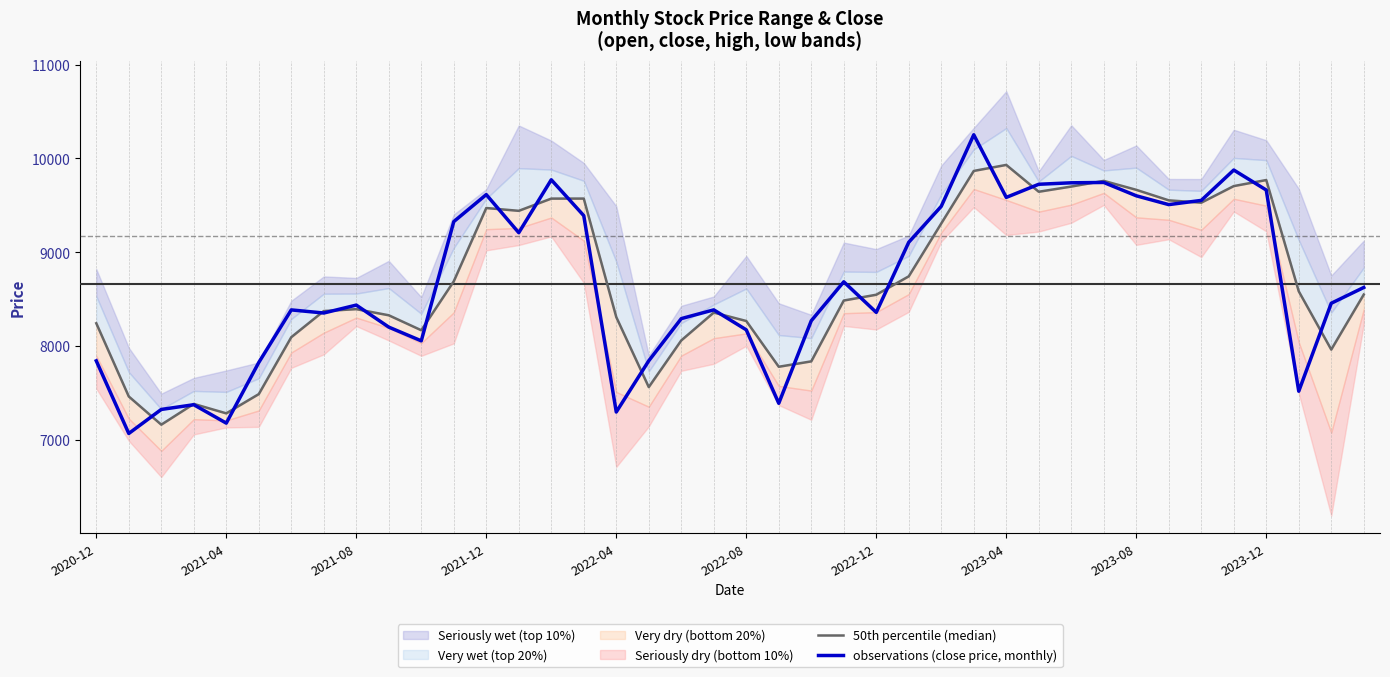

How many interior local peaks does the 50th percentile (median) series have?

8